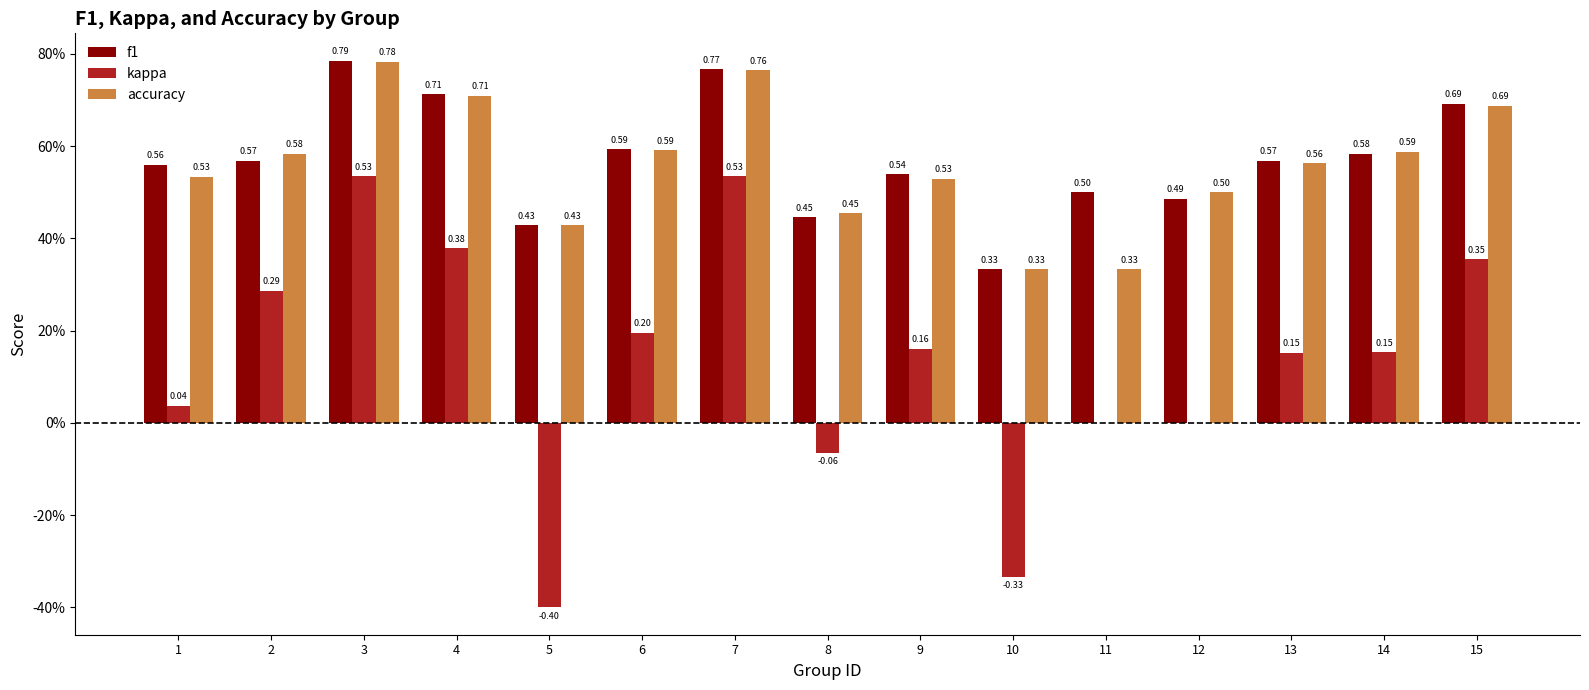

What is the sum of all kappa values?

2.0